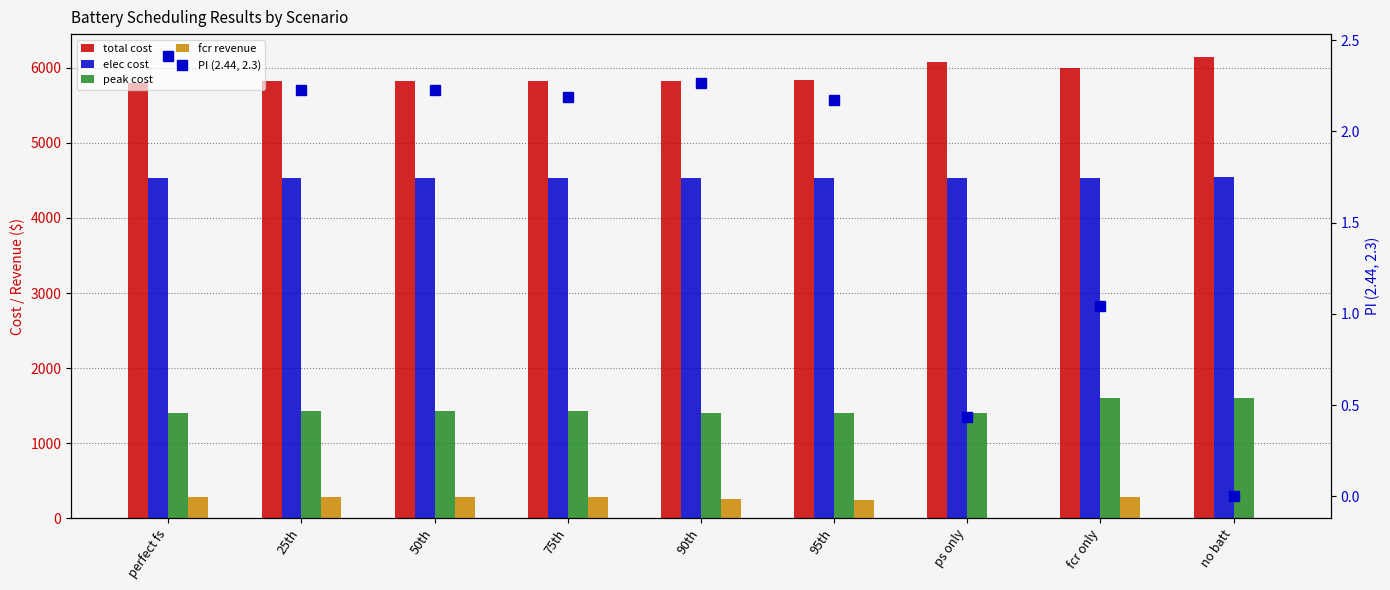

Reading left to right, transcribe all the data shown in this chart.

total cost: perfect fs=5798.2	25th=5824.5	50th=5824.5	75th=5829.8	90th=5819.0	95th=5832.5	ps only=6079.0	fcr only=5992.2	no batt=6140.6
elec cost: perfect fs=4533.3	25th=4533.3	50th=4533.3	75th=4533.3	90th=4533.4	95th=4533.4	ps only=4534.0	fcr only=4529.8	no batt=4539.5
peak cost: perfect fs=1403.1	25th=1429.8	50th=1429.8	75th=1434.4	90th=1403.1	95th=1403.1	ps only=1403.1	fcr only=1601.1	no batt=1601.1
fcr revenue: perfect fs=280.1	25th=280.5	50th=280.5	75th=279.9	90th=259.4	95th=246.0	ps only=0.0	fcr only=280.5	no batt=0.0
PI (2.44, 2.3): perfect fs=2.4	25th=2.2	50th=2.2	75th=2.2	90th=2.3	95th=2.2	ps only=0.4	fcr only=1.0	no batt=0.0